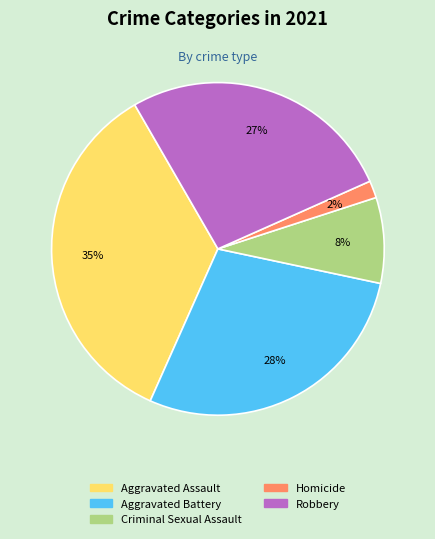

How many slices are in this pie chart?

5